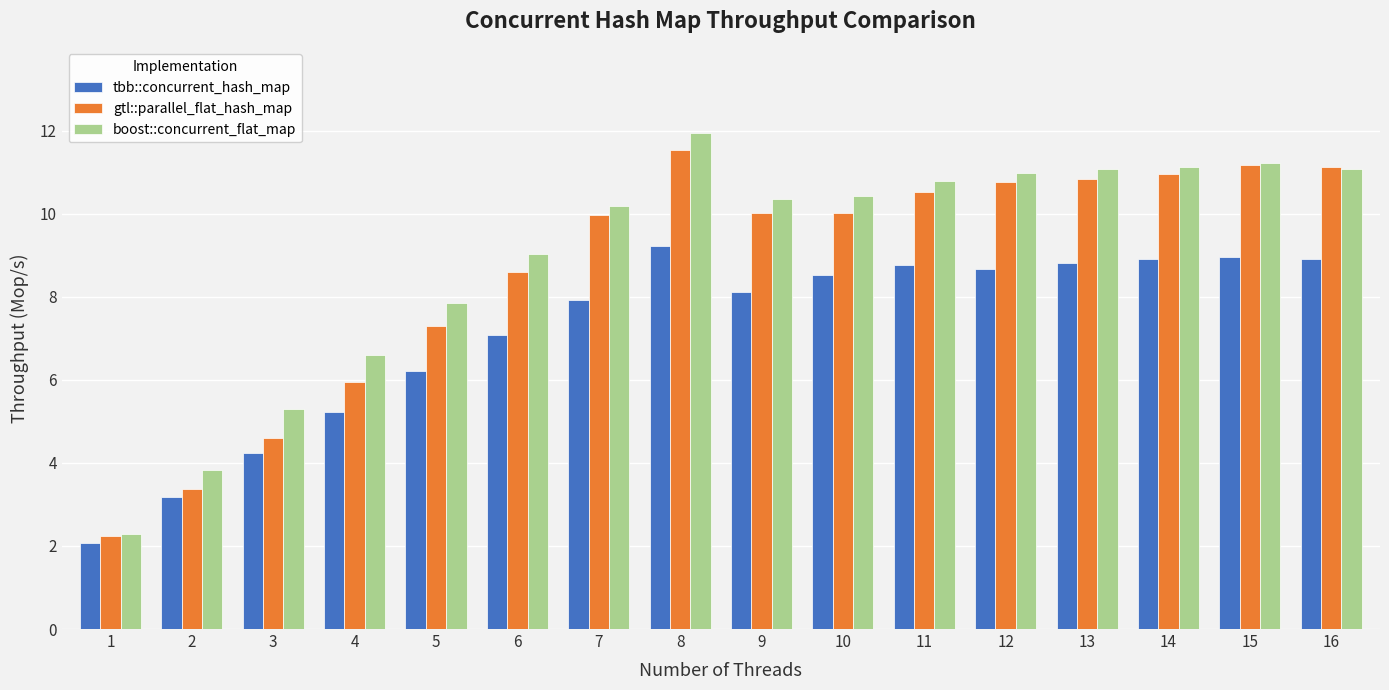

Which series has the widest spread of values?

boost::concurrent_flat_map